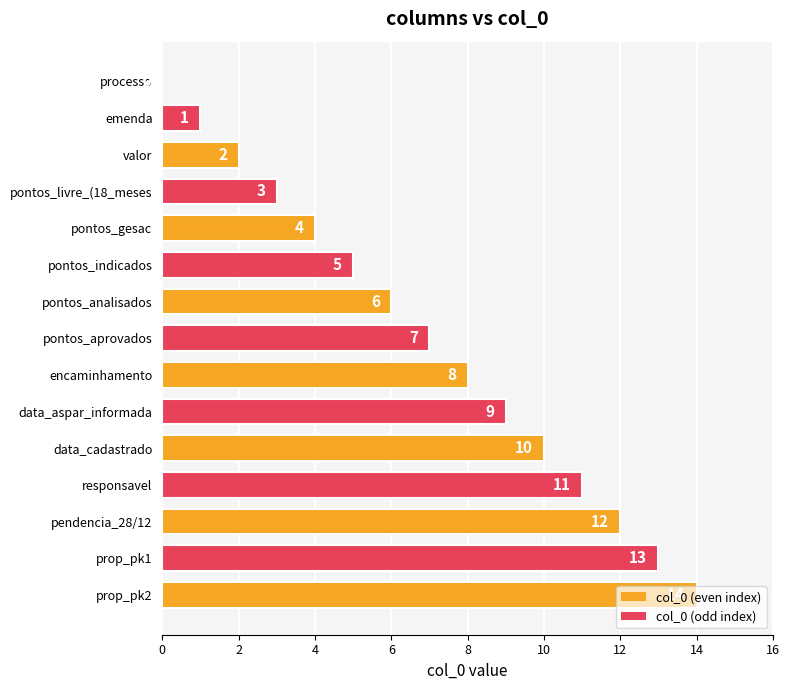

Which category has the highest value across all series?

prop_pk2